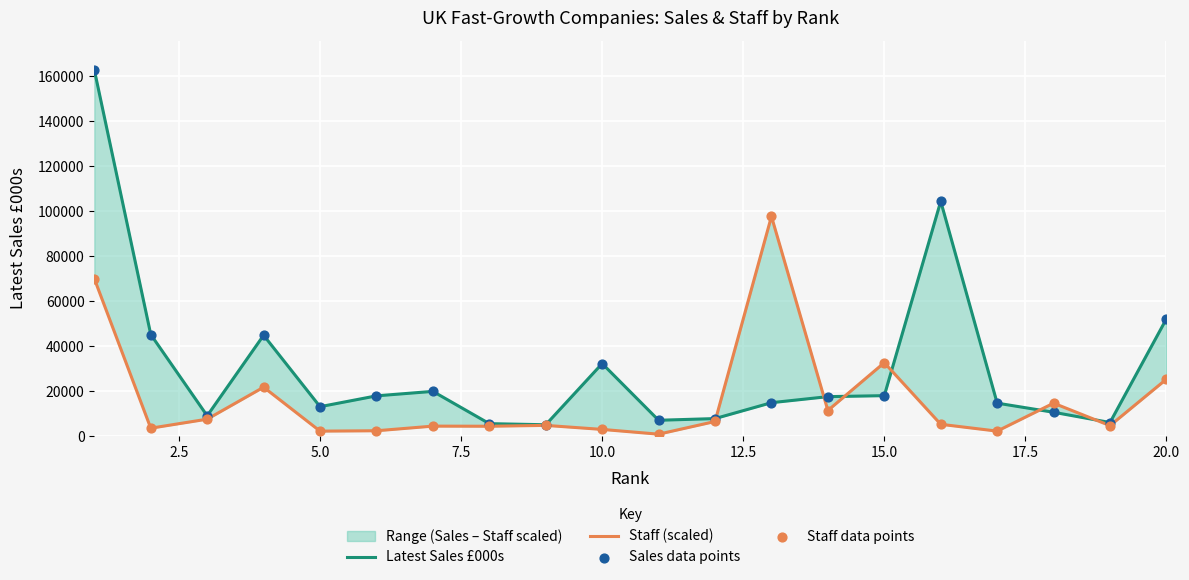

Which series contains the lowest Y value?

Staff (scaled)